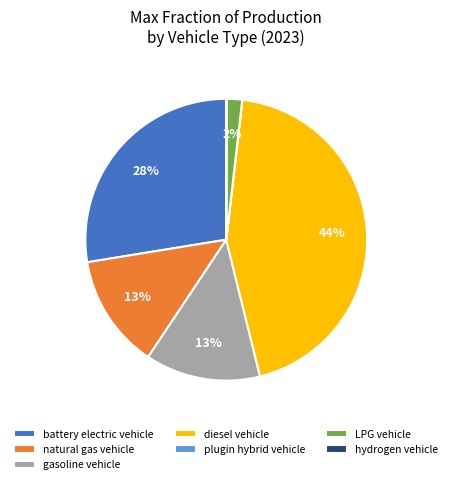

To the nearest percent, what is the combined percentage of natural gas vehicle and gasoline vehicle?

26%